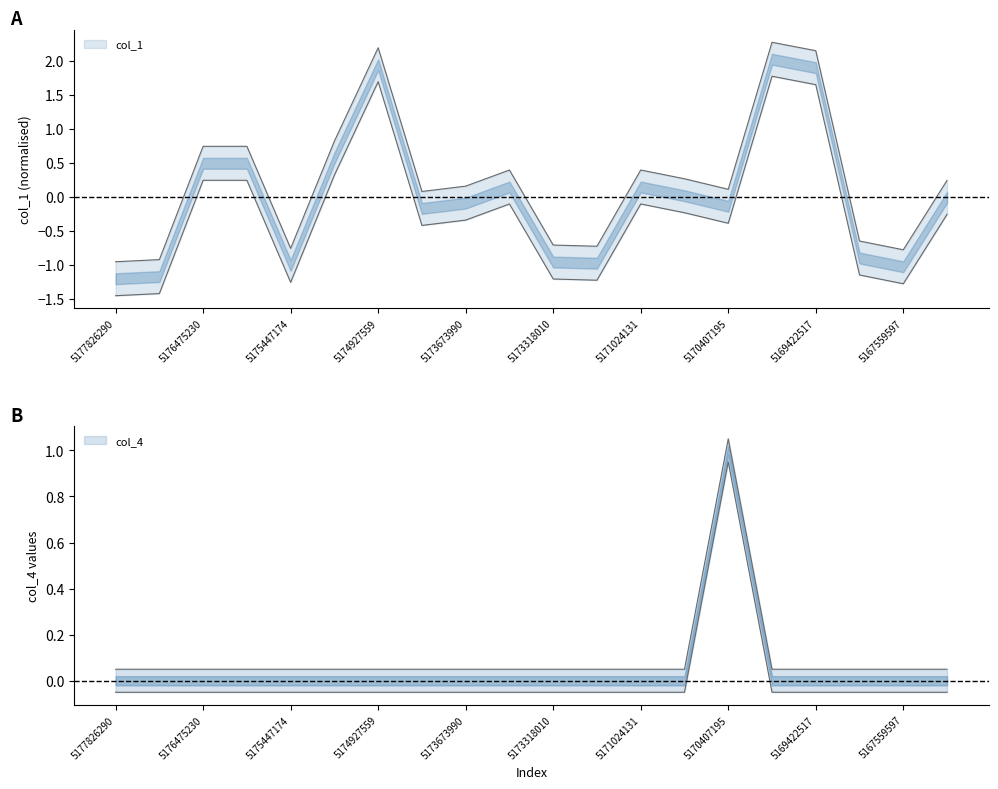

What is the greatest value displayed?

2.3